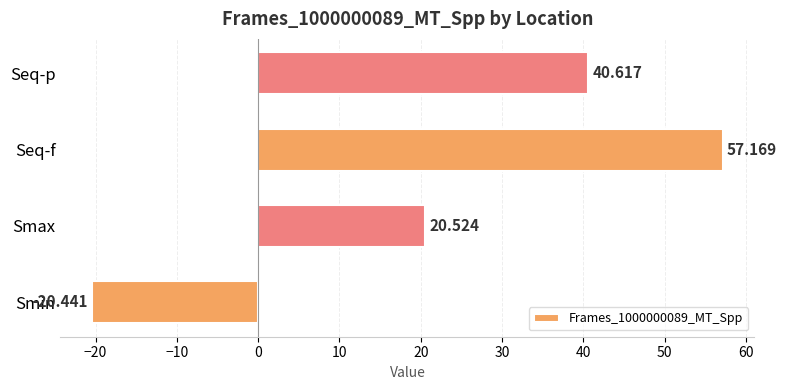

Rank the categories by value from highest to lowest.

Seq-f, Seq-p, Smax, Smin